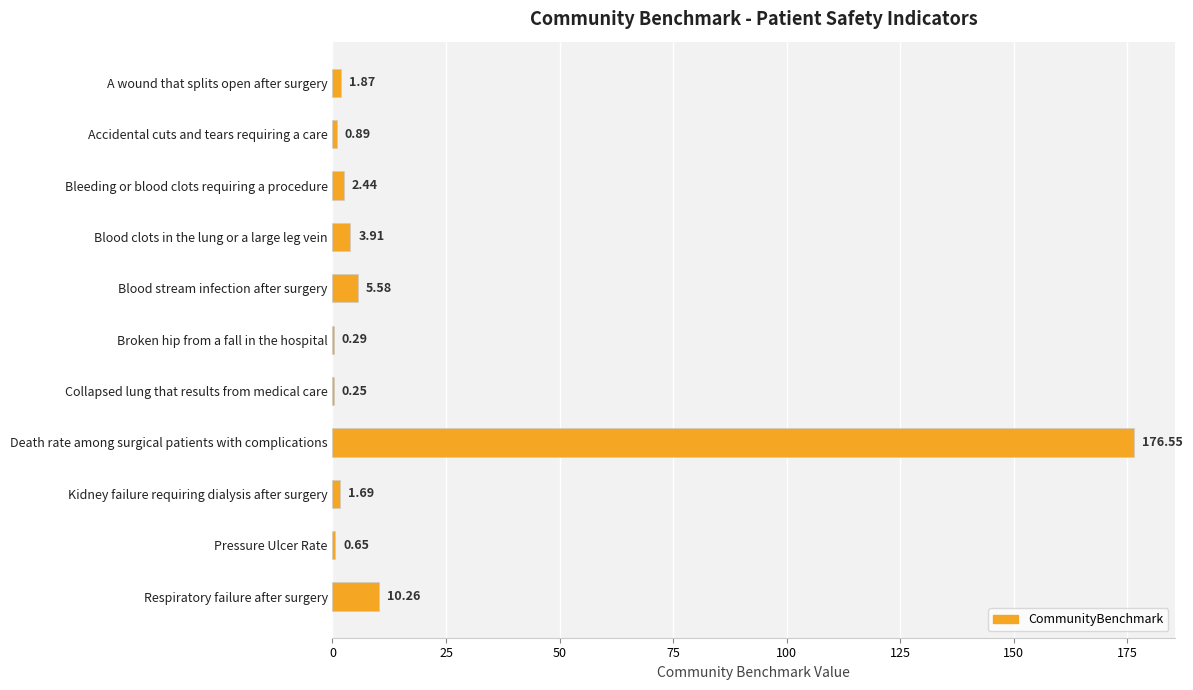

What is the sum of the values at Blood stream infection after surgery and Broken hip from a fall in the hospital?

5.9